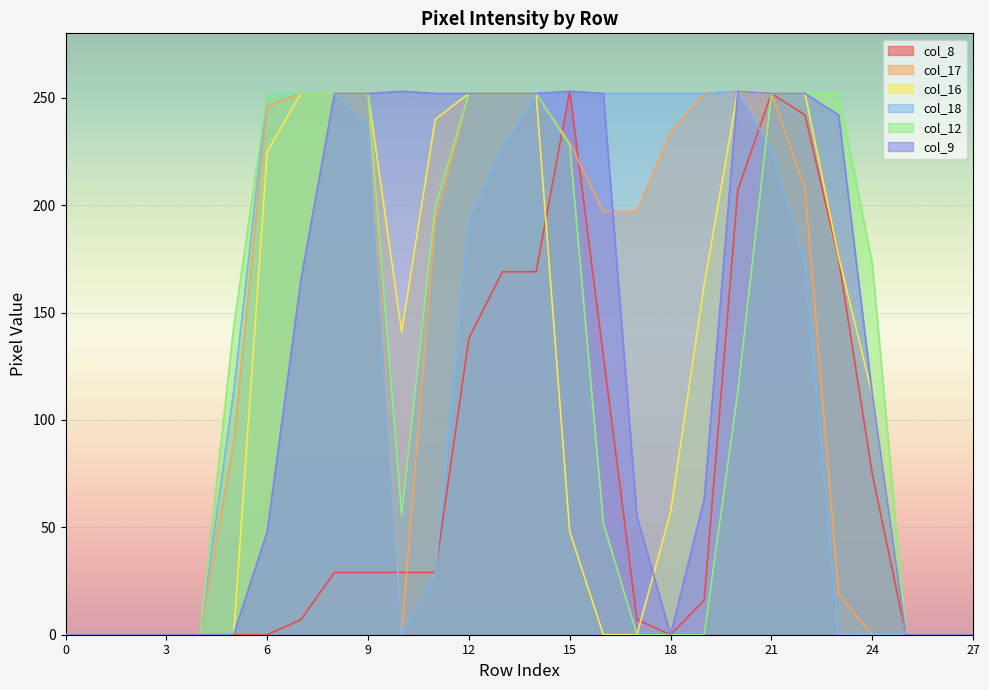

What is the greatest value displayed?

253